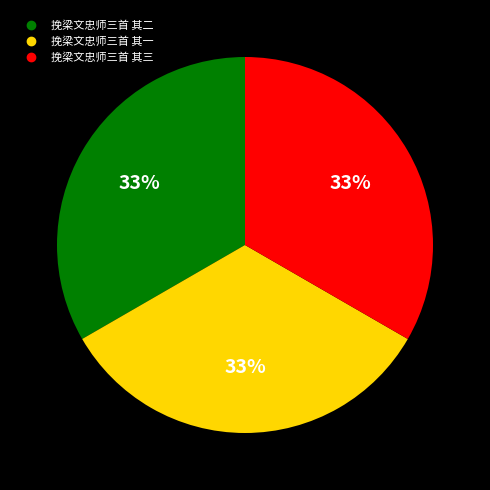

Is 挽梁文忠师三首 其一 the majority of the pie?

No